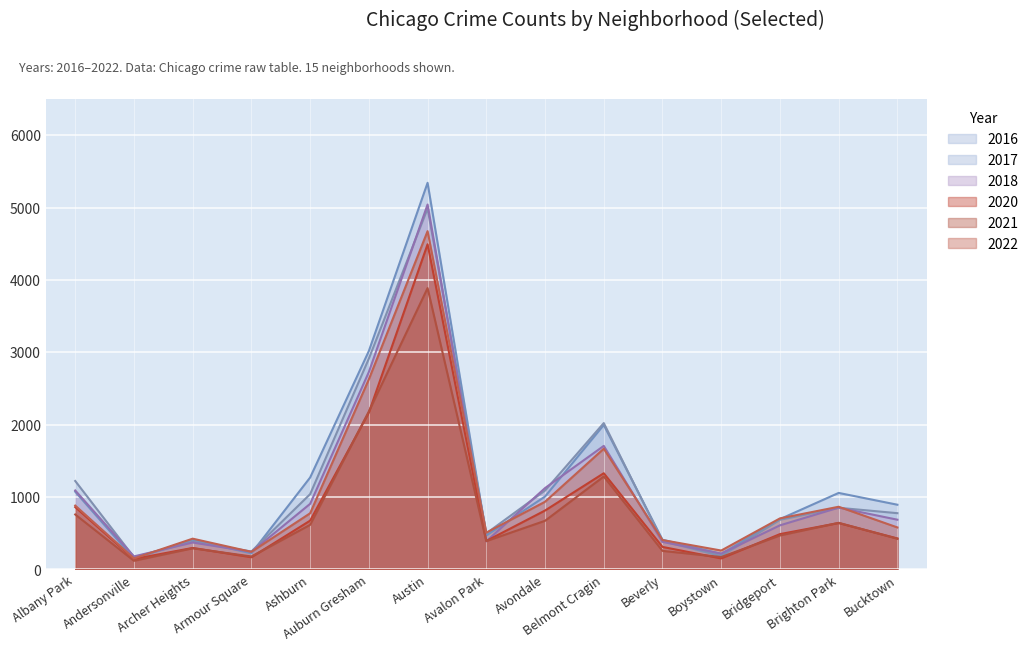

At which category does 2018 reach its first local peak?

Archer Heights